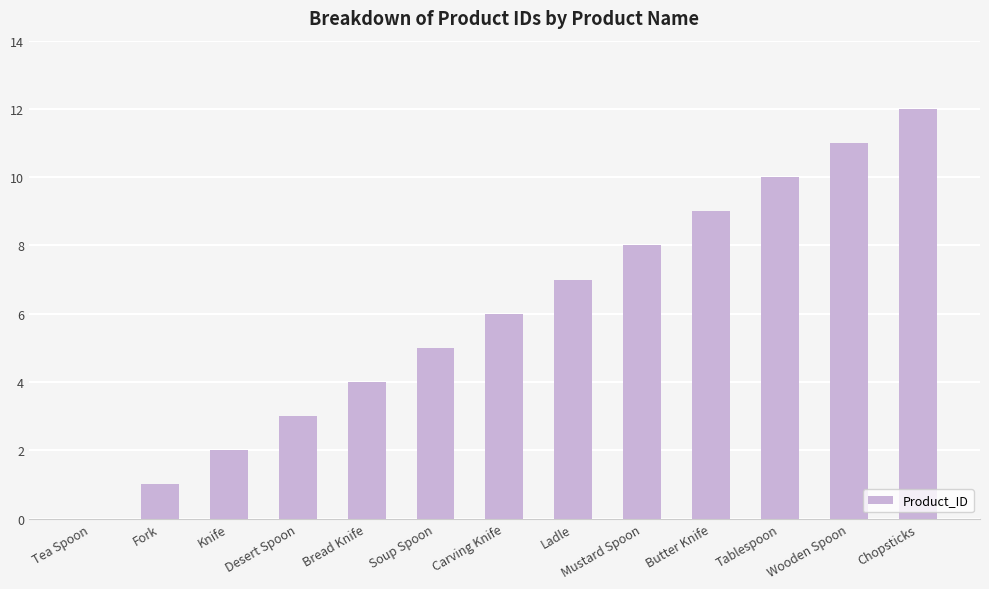

What is the greatest value displayed?

12